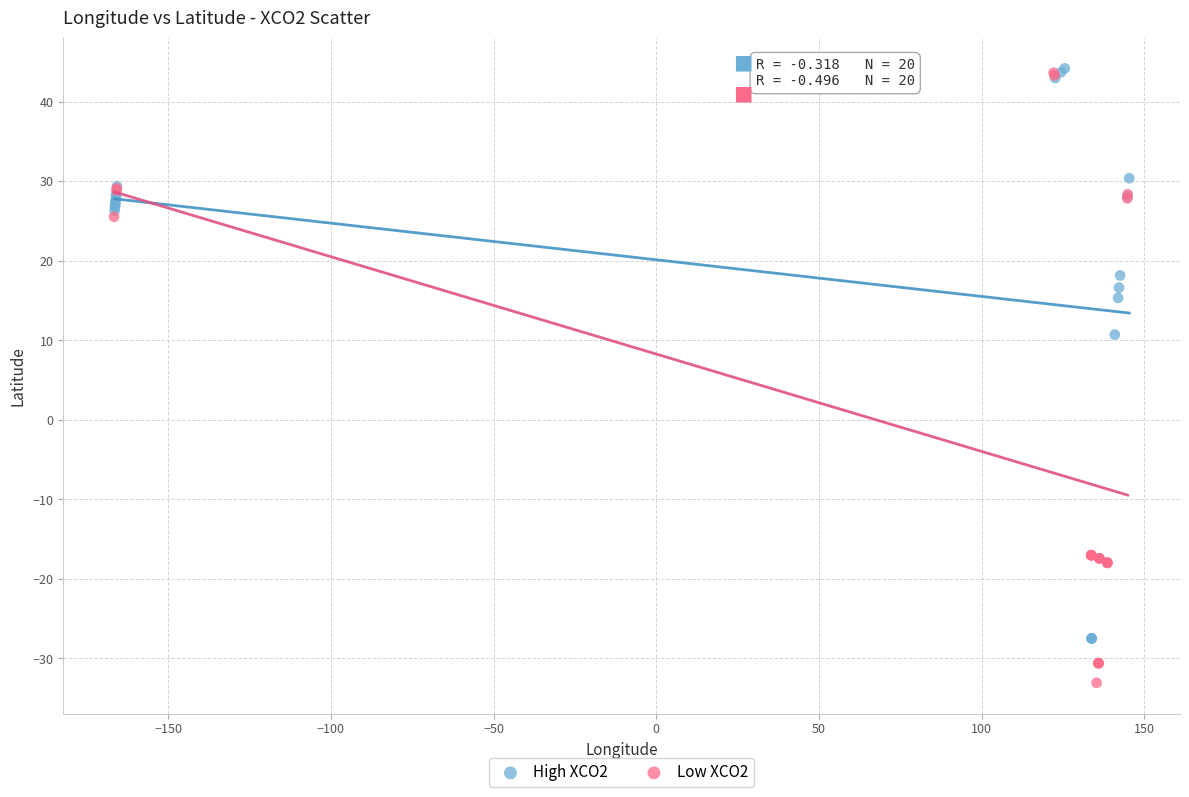

What are all the series names shown in the legend?

High XCO2, Low XCO2